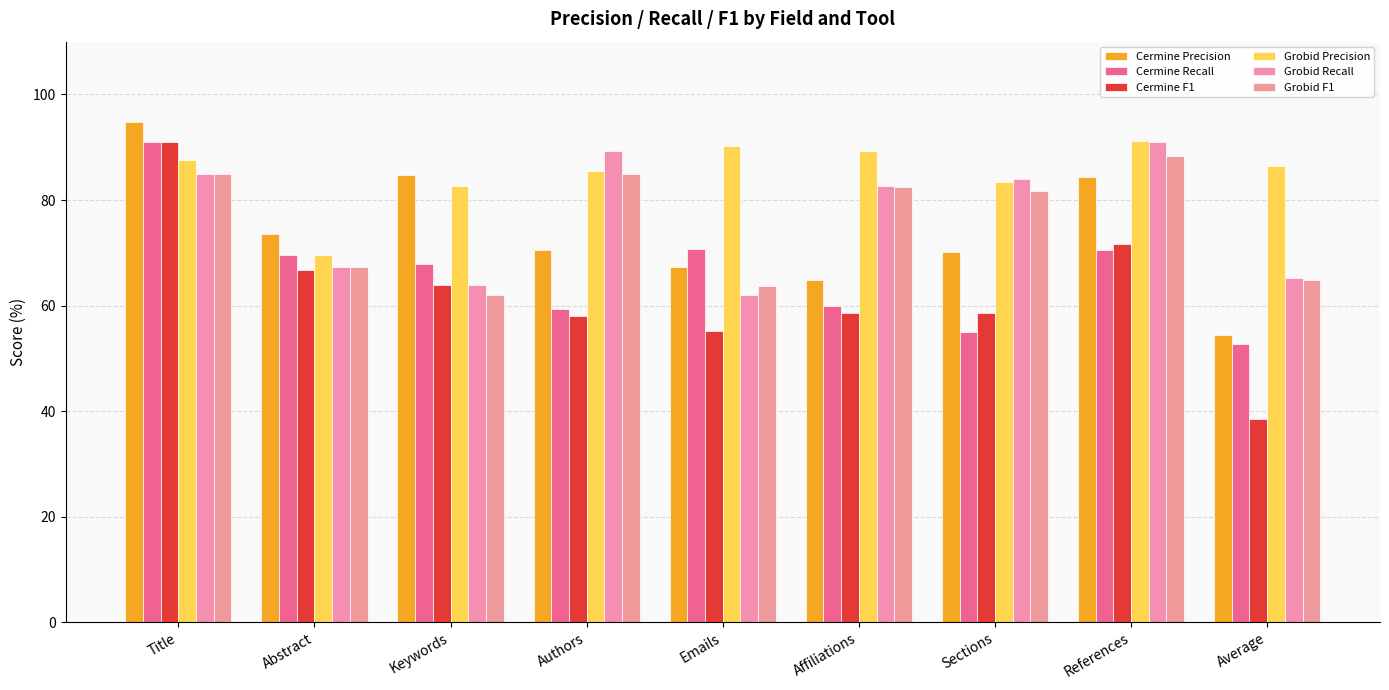

What is the sum of all Cermine Precision values?

664.3